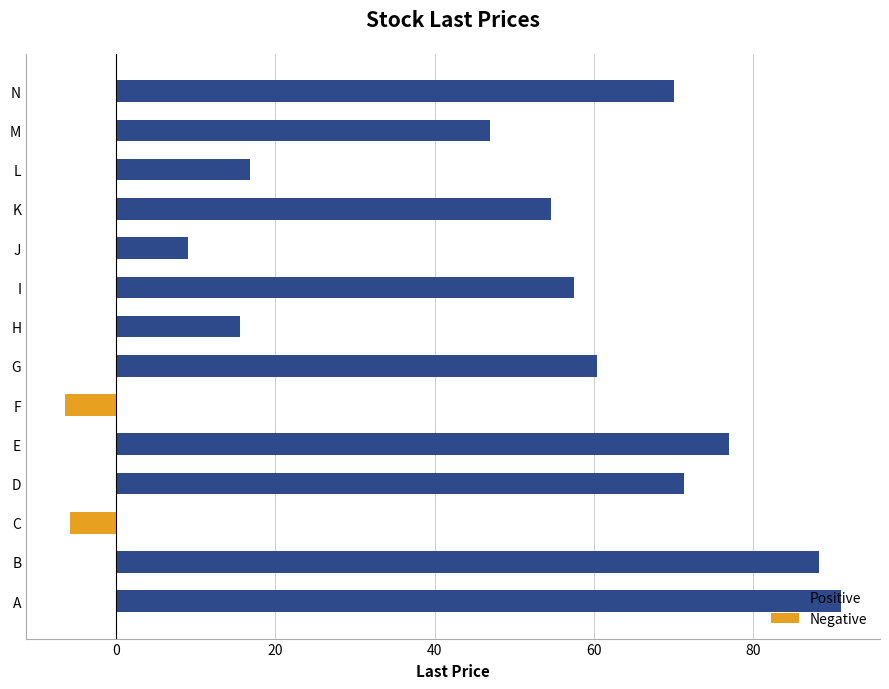

Where does the data first go above 57?

A